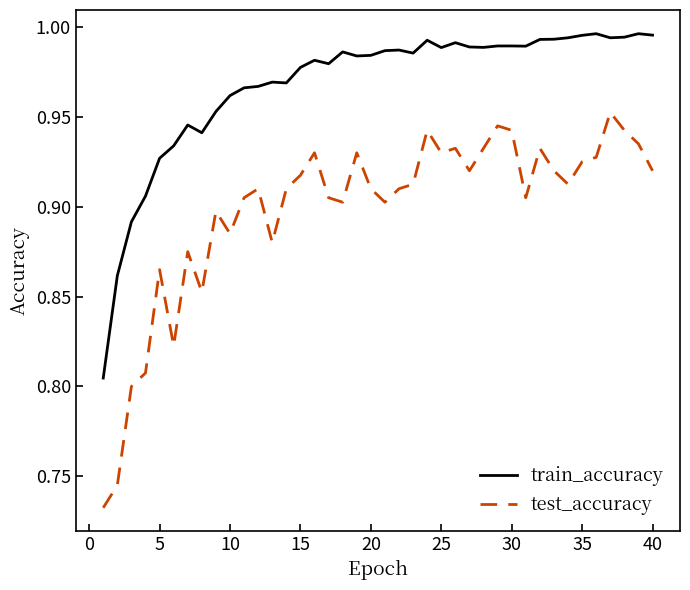

What is the sum of all test_accuracy values?

35.9